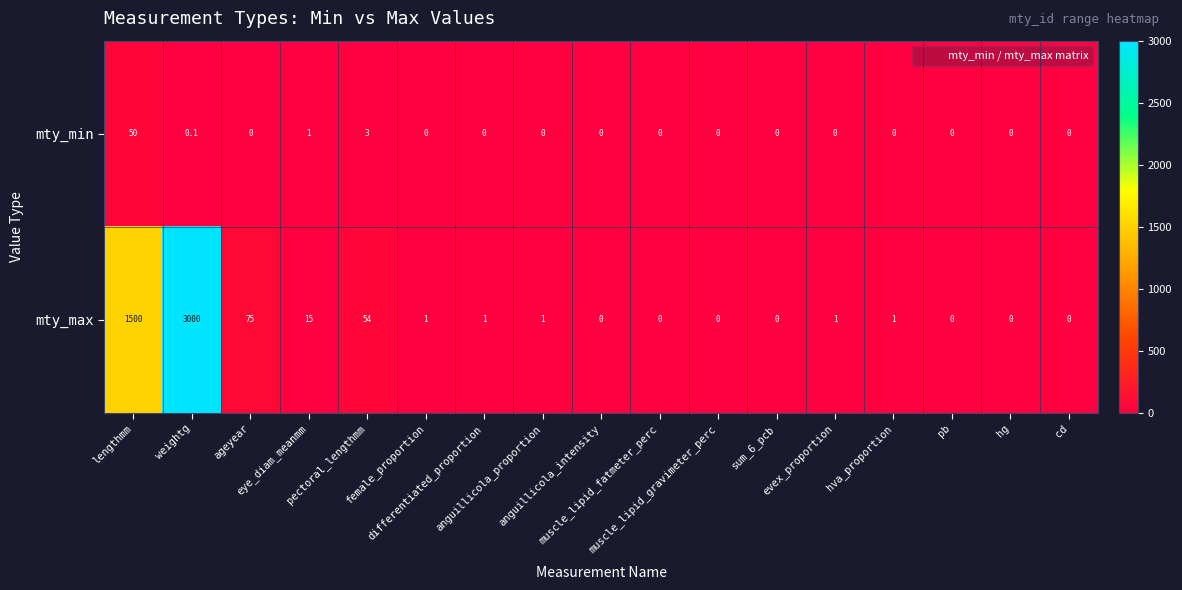

Which series has the largest range (max minus min)?

mty_max